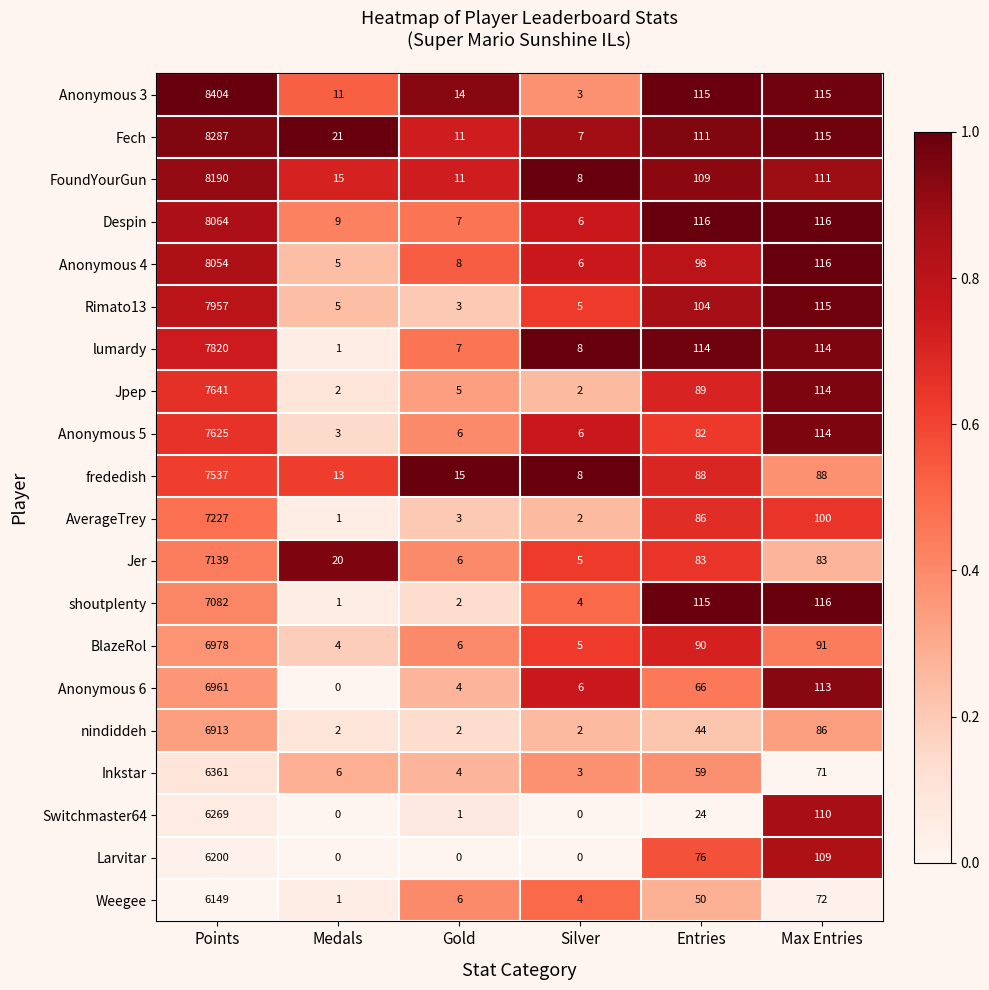

The value of Anonymous 5 at Silver is 8. True or false?

False